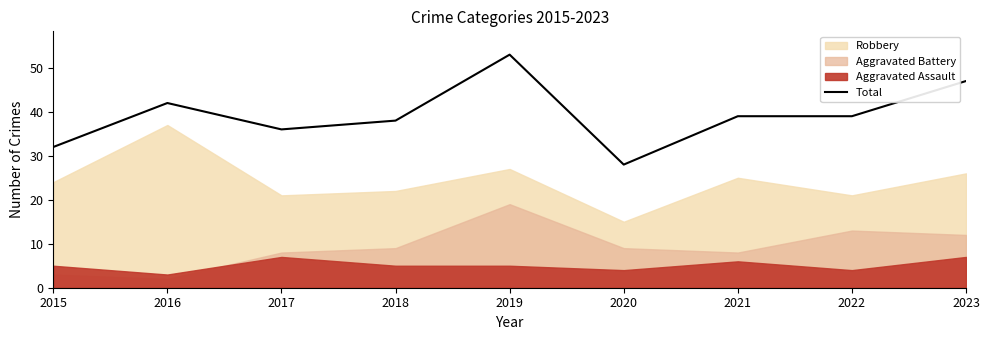

True or false: there are more than 2 points higher than both neighbors.

False